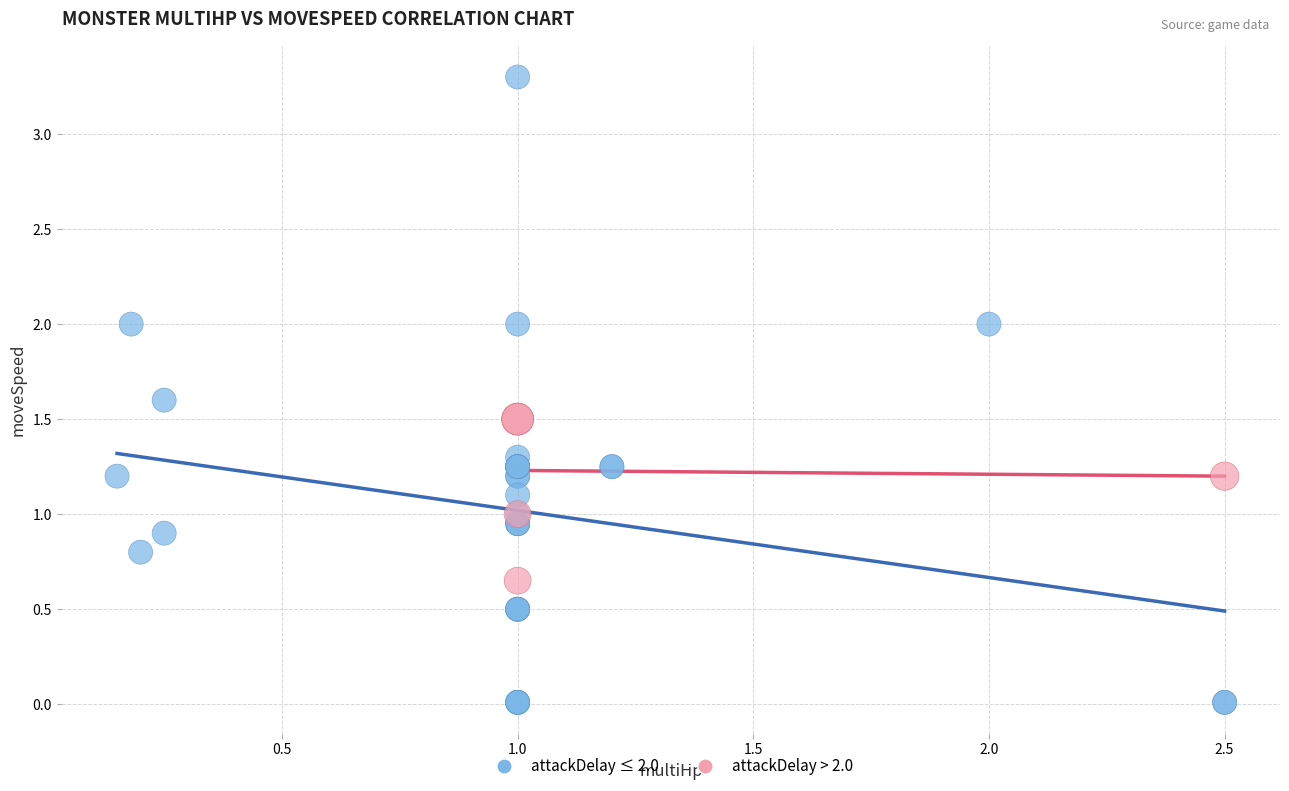

Which series contains the highest Y value?

attackDelay ≤ 2.0